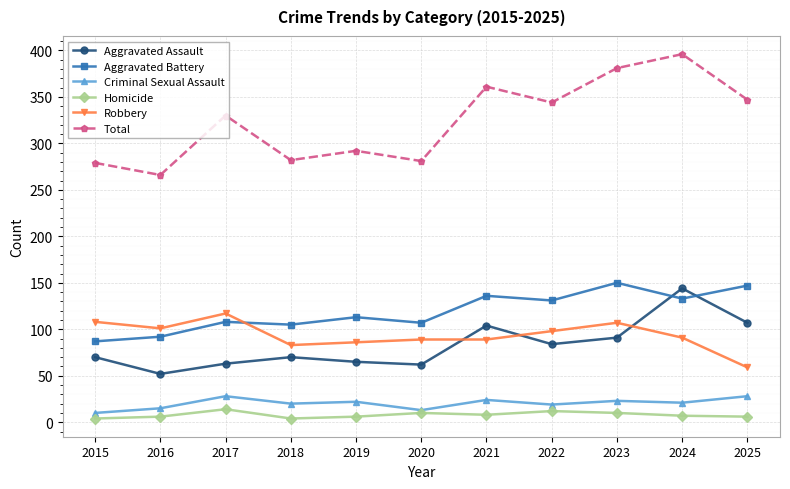

True or false: Homicide and Robbery cross at least once.

False